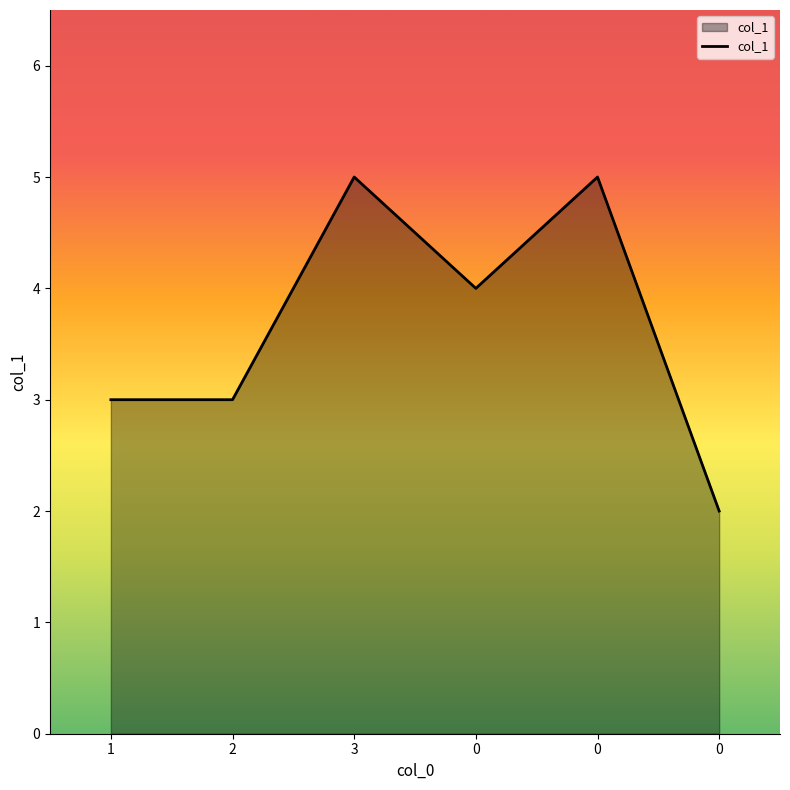

How many categories are shown in the chart?

6